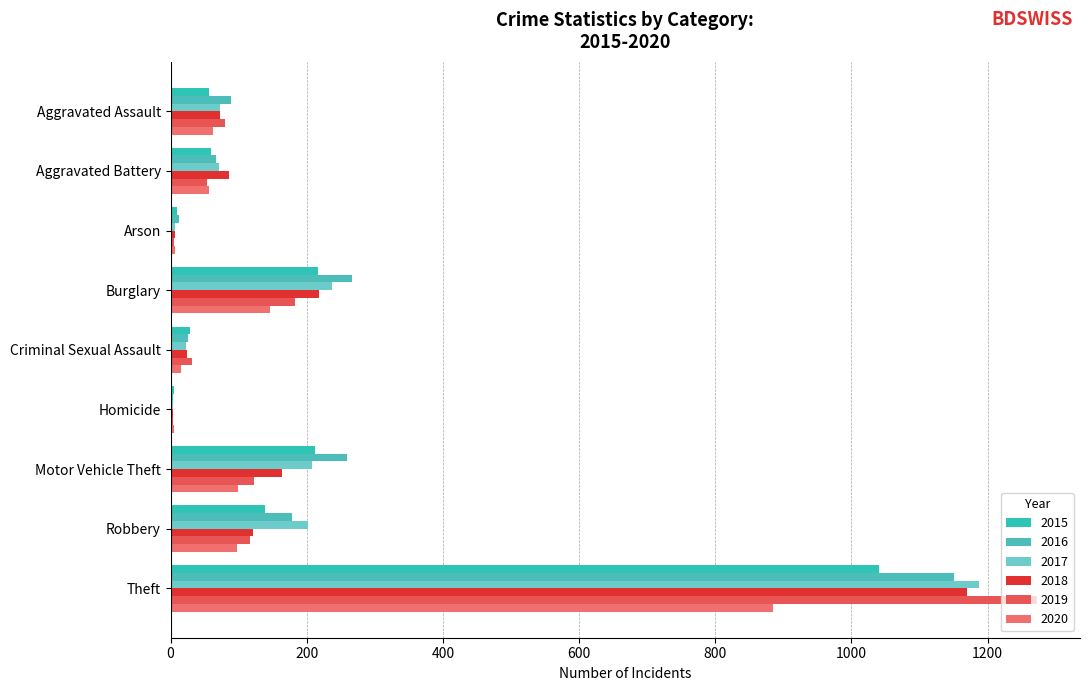

Reading left to right, what are all the values shown in this chart?

2015: 56	60	10	216	29	5	212	139	1041
2016: 88	66	12	266	26	4	259	178	1151
2017: 72	71	7	237	22	4	208	202	1188
2018: 72	86	7	218	24	4	163	121	1170
2019: 80	53	5	182	31	4	123	116	1272
2020: 62	57	7	146	16	5	99	97	884